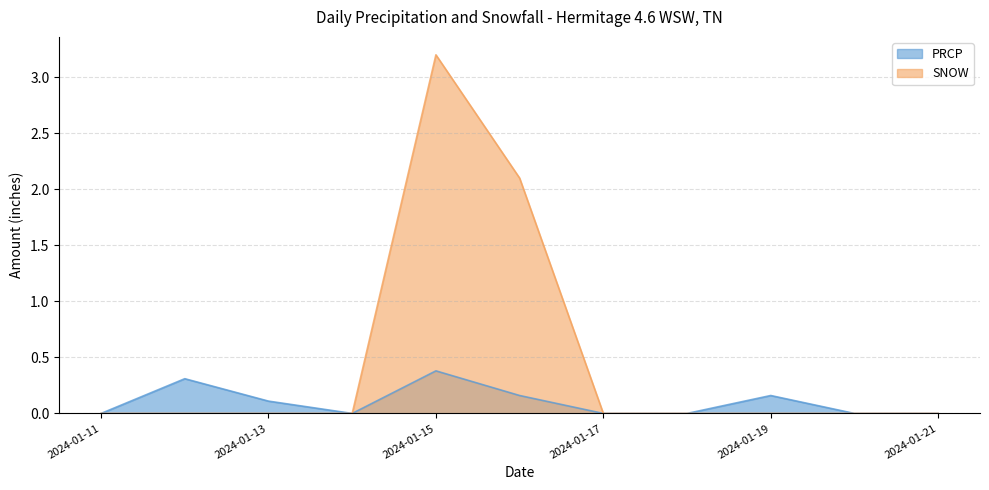

Reading left to right, transcribe all the data shown in this chart.

PRCP: 2024-01-11=0.0	2024-01-12=0.3	2024-01-13=0.1	2024-01-14=0.0	2024-01-15=0.4	2024-01-16=0.2	2024-01-17=0.0	2024-01-18=0.0	2024-01-19=0.2	2024-01-20=0.0	2024-01-21=0.0
SNOW: 2024-01-11=0.0	2024-01-12=0.0	2024-01-13=0.0	2024-01-14=0.0	2024-01-15=3.2	2024-01-16=2.1	2024-01-17=0.0	2024-01-18=0.0	2024-01-19=0.0	2024-01-20=0.0	2024-01-21=0.0